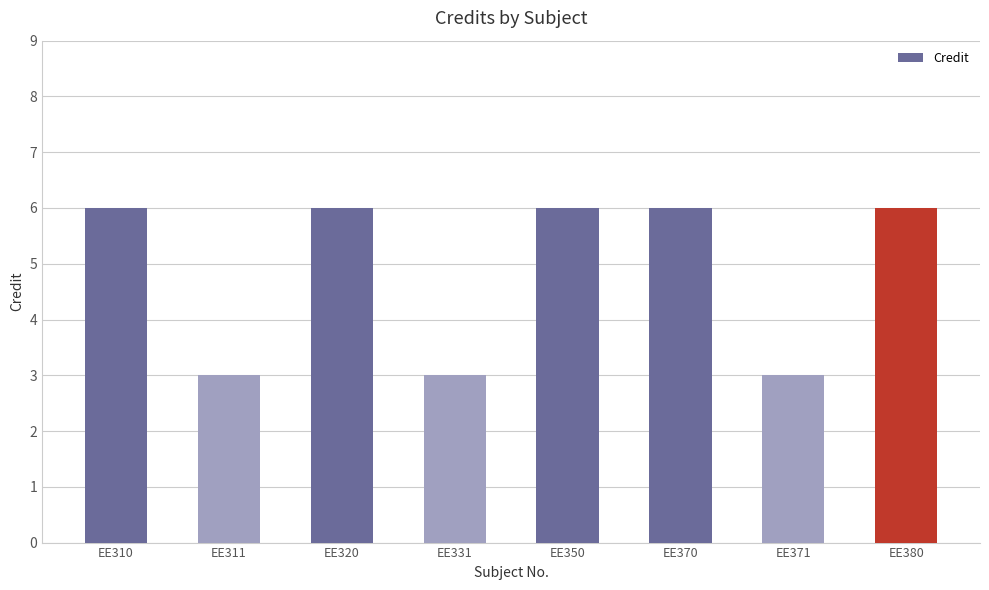

Reading left to right, transcribe all the data shown in this chart.

6	3	6	3	6	6	3	6